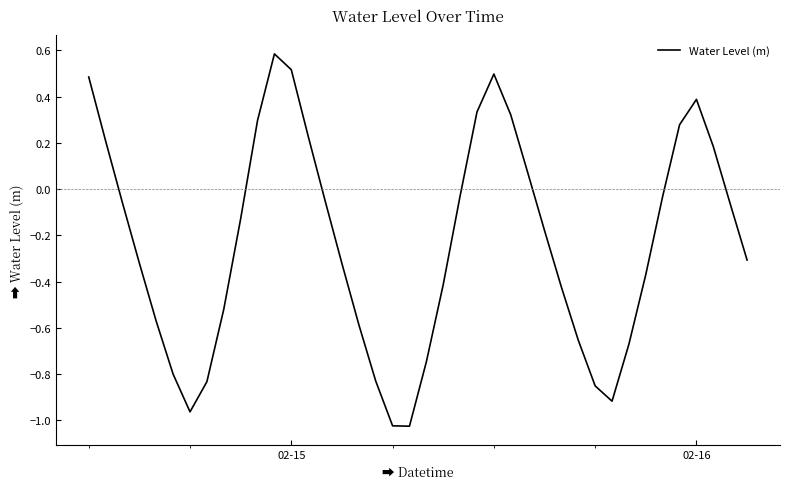

What is the difference between the maximum and minimum values?

1.6